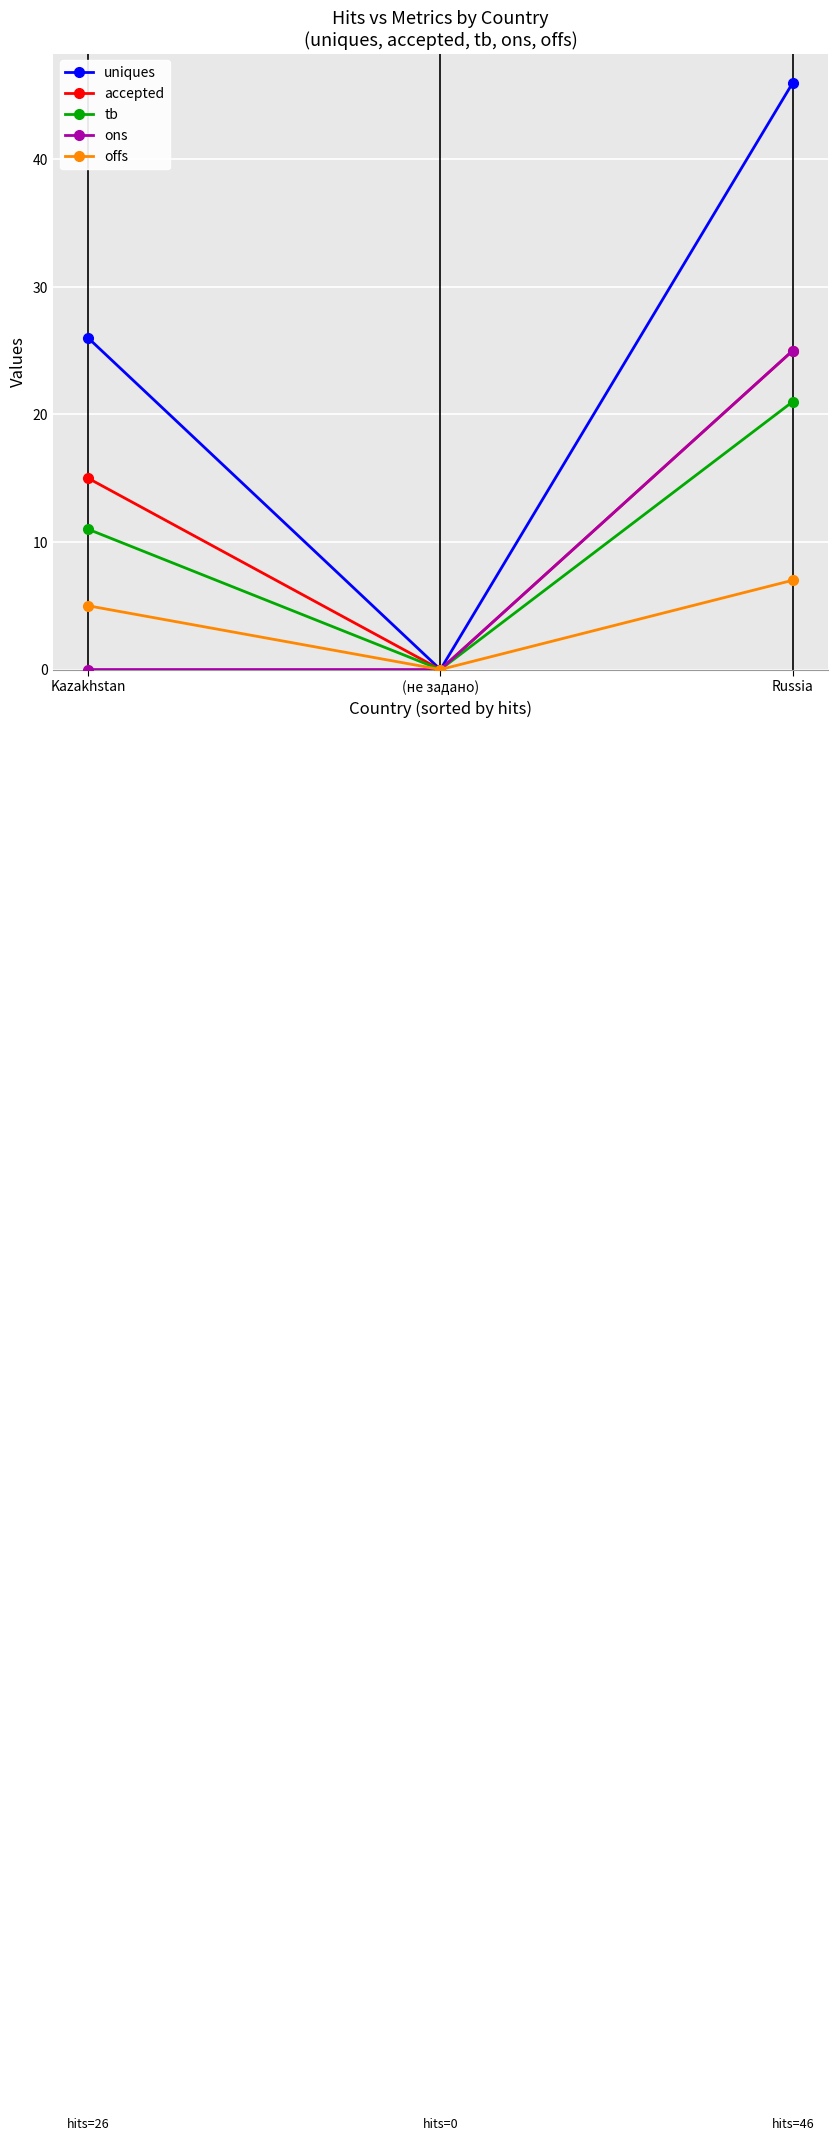

Which category has the lowest value in the uniques series?

(не задано)